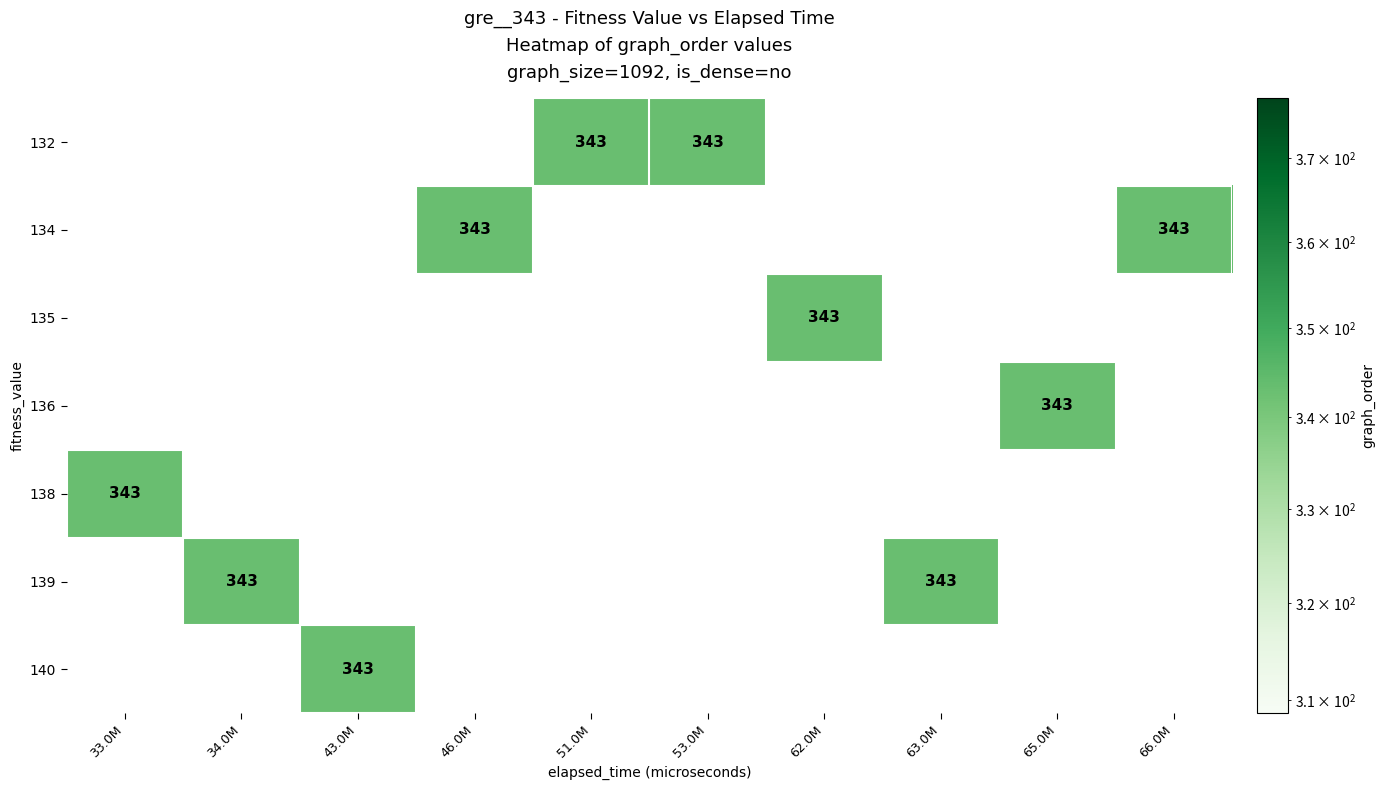

Which label corresponds to the smallest value in the chart?

51.0M